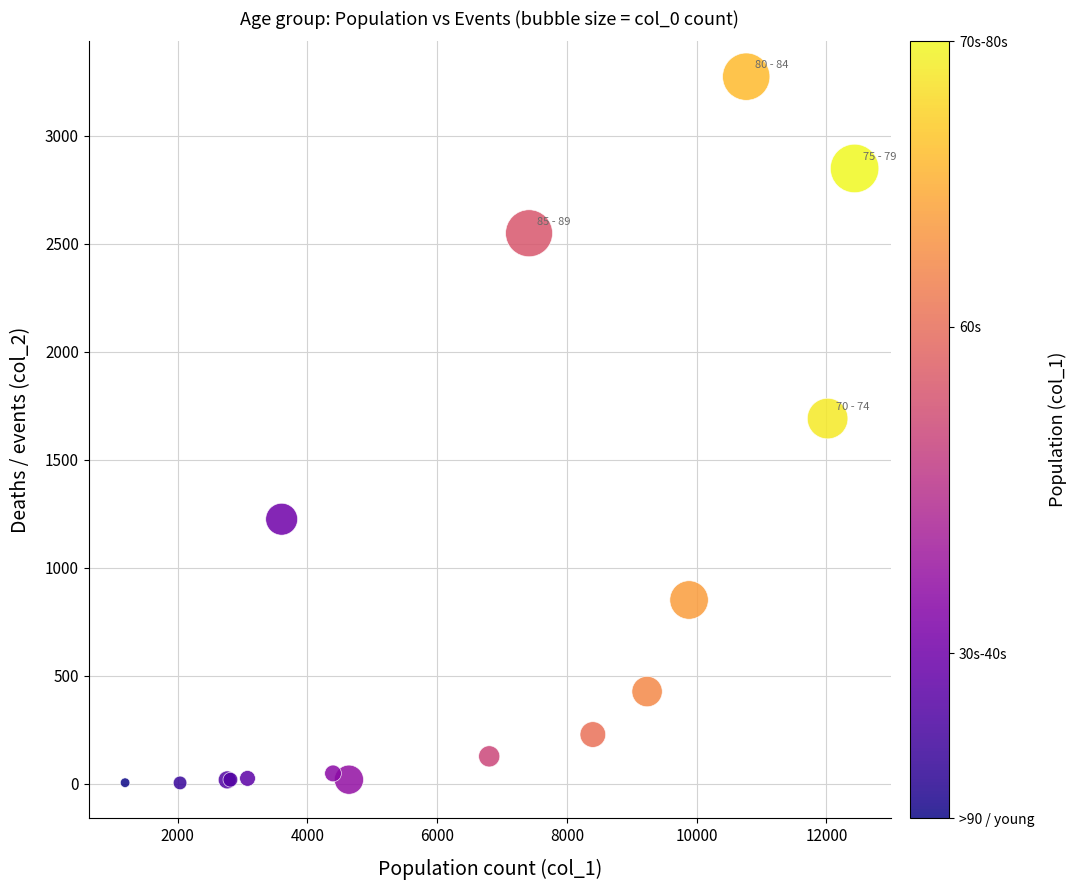

What Y value in the scatter plot is closest to 1638?

1690